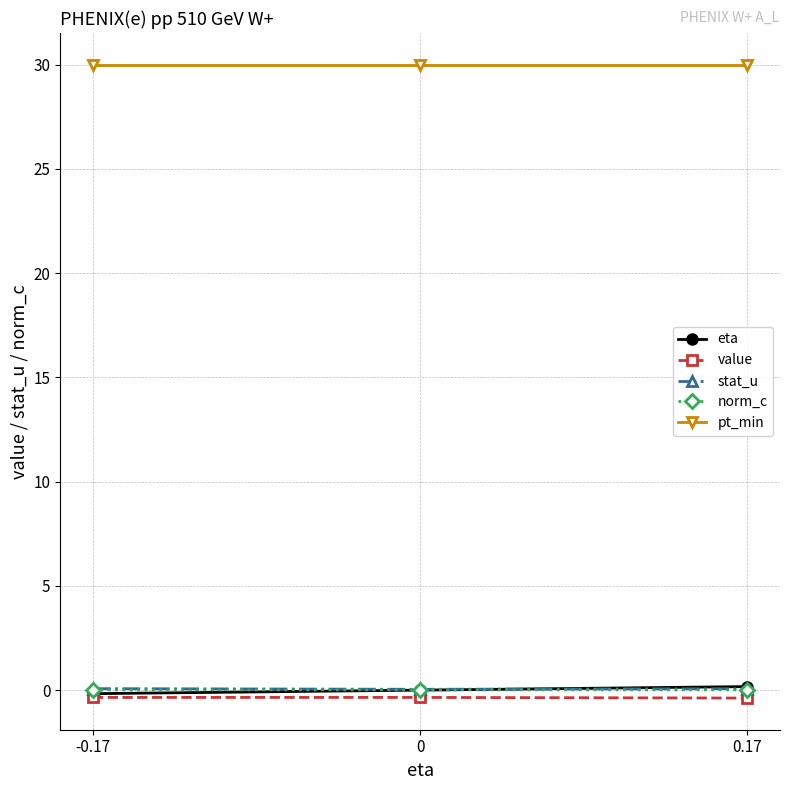

What is the maximum value shown in the chart?

30.0